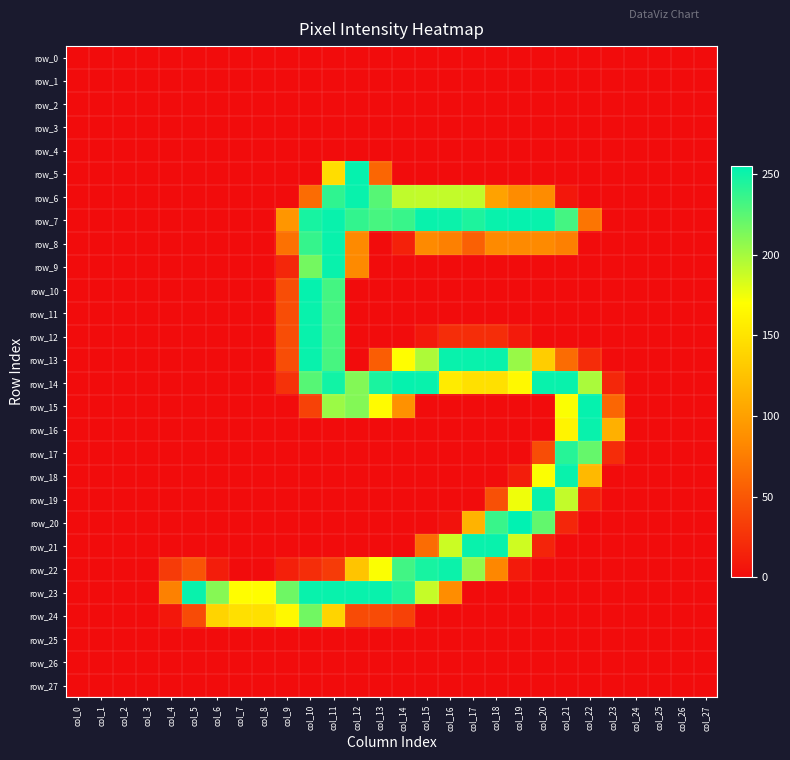

At which label is row_17 closest to 121?

col_20